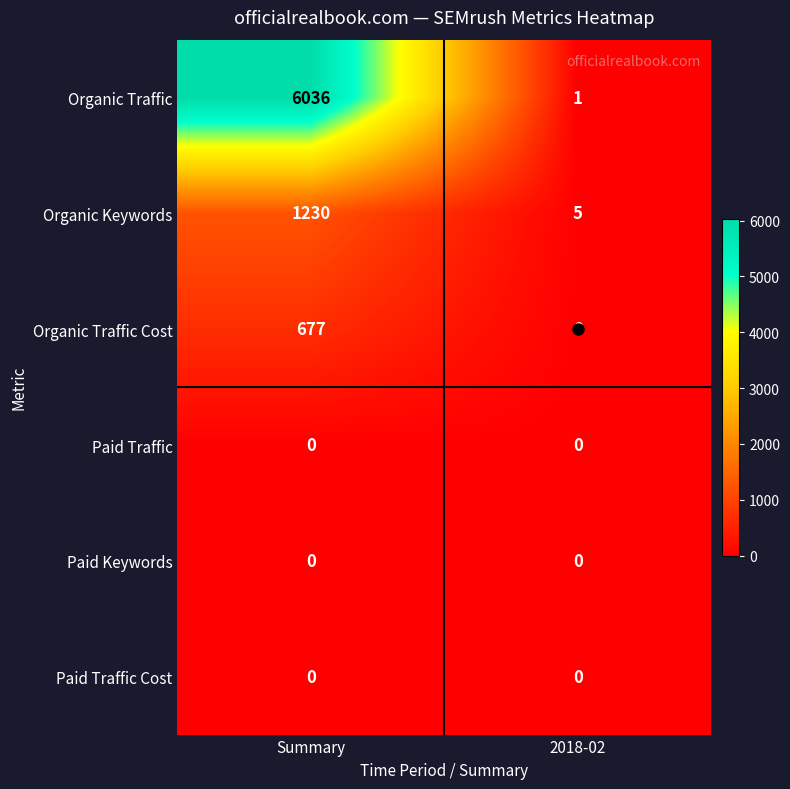

What is the average value of the Organic Keywords series?

618